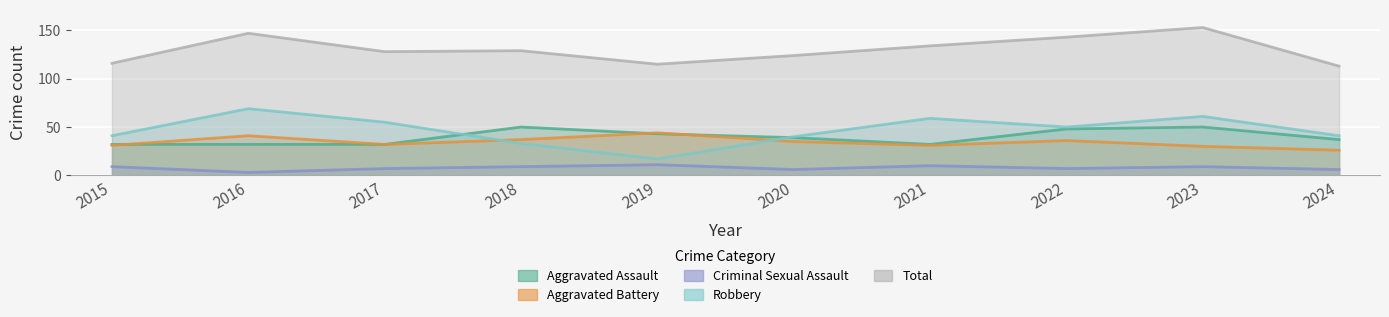

What is the sum of the Criminal Sexual Assault values at 2024 and 2016?

9